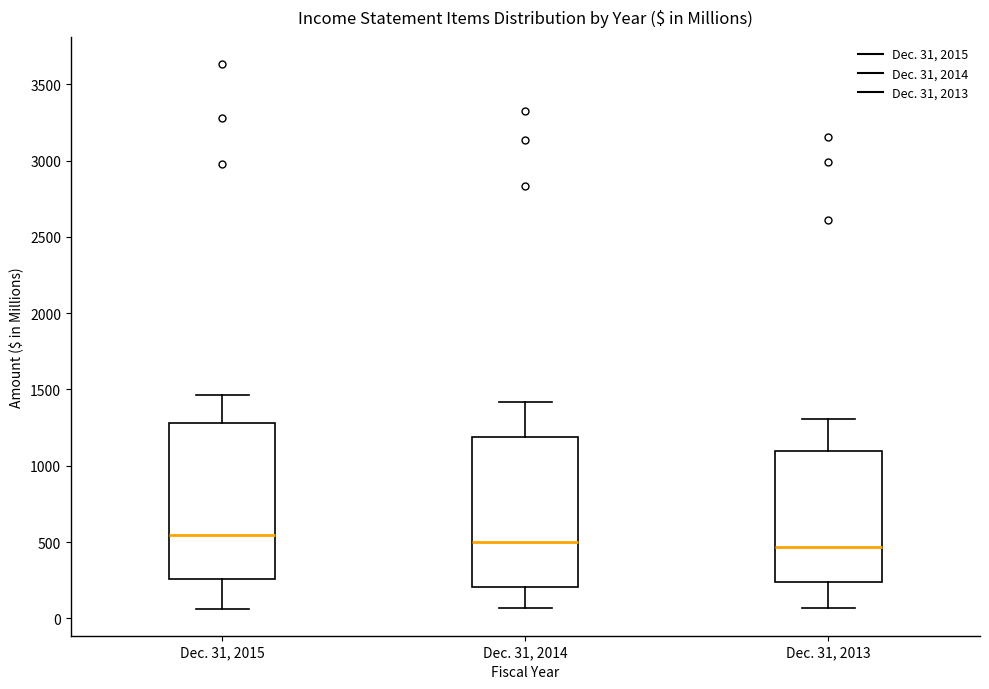

Reading left to right, read every box against the y-axis: the position of its median line, the range the box covers, and the ends of its whiskers. The values are not printed on the chart, so give them approximately, as read against the axis.

Dec. 31, 2015: median 550, box 250 to 1300, whiskers 50 to 1450
Dec. 31, 2014: median 500, box 200 to 1200, whiskers 50 to 1400
Dec. 31, 2013: median 450, box 250 to 1100, whiskers 50 to 1300